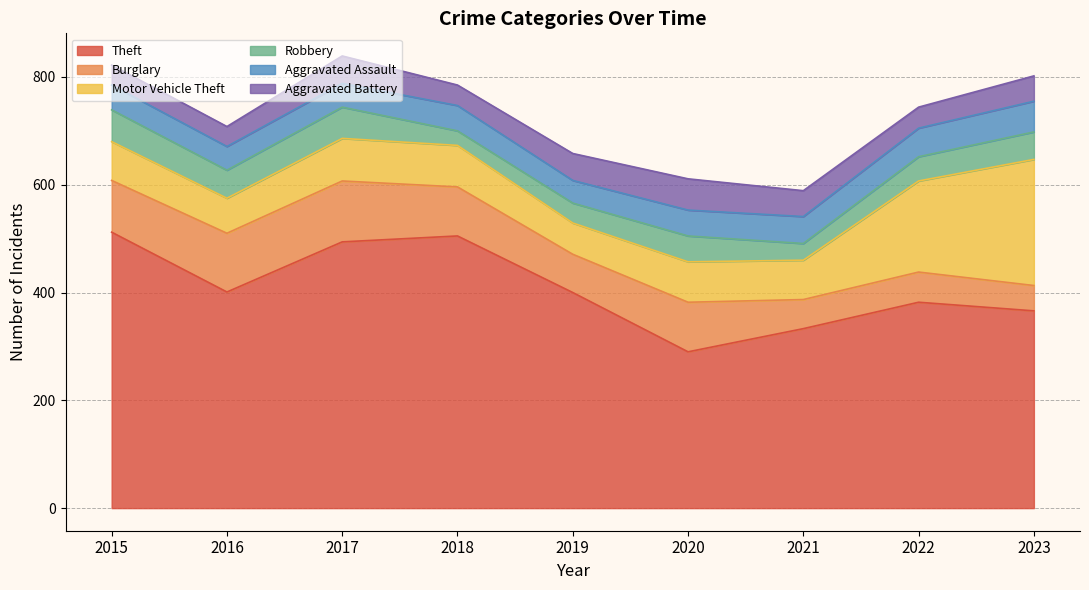

List the labels in order of Theft value, largest first.

2015, 2018, 2017, 2016, 2019, 2022, 2023, 2021, 2020